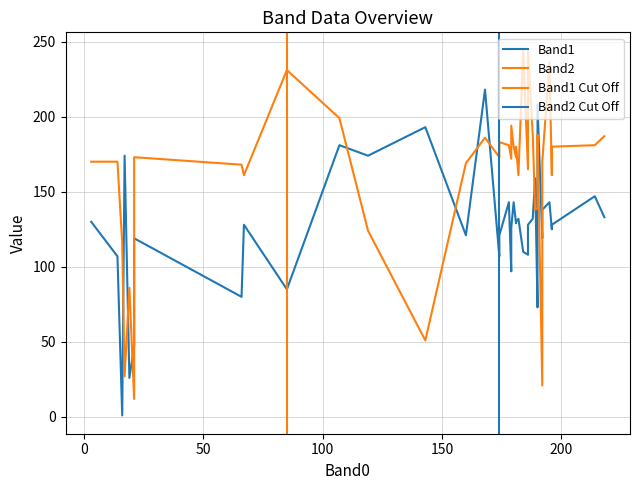

What is the value of the Band1 point at the 40th from the left?

125